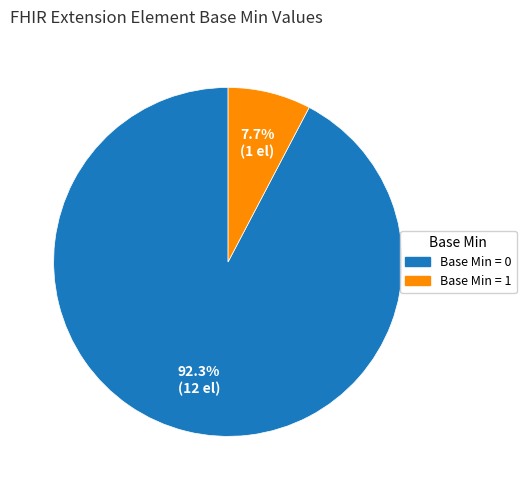

Which slice represents more than half of the pie?

Base Min = 0